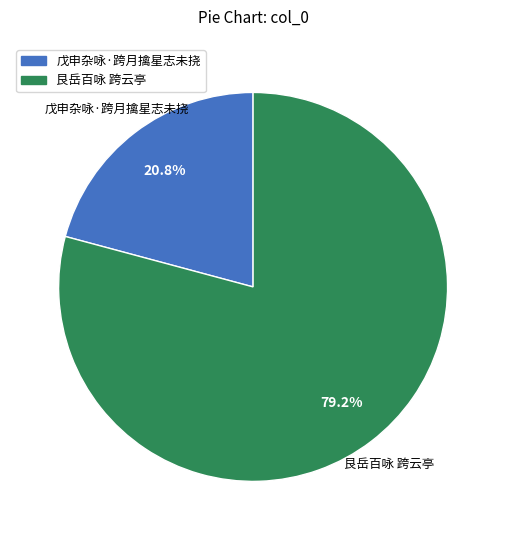

Which category has the smallest portion of the pie?

戊申杂咏·跨月擒星志未挠